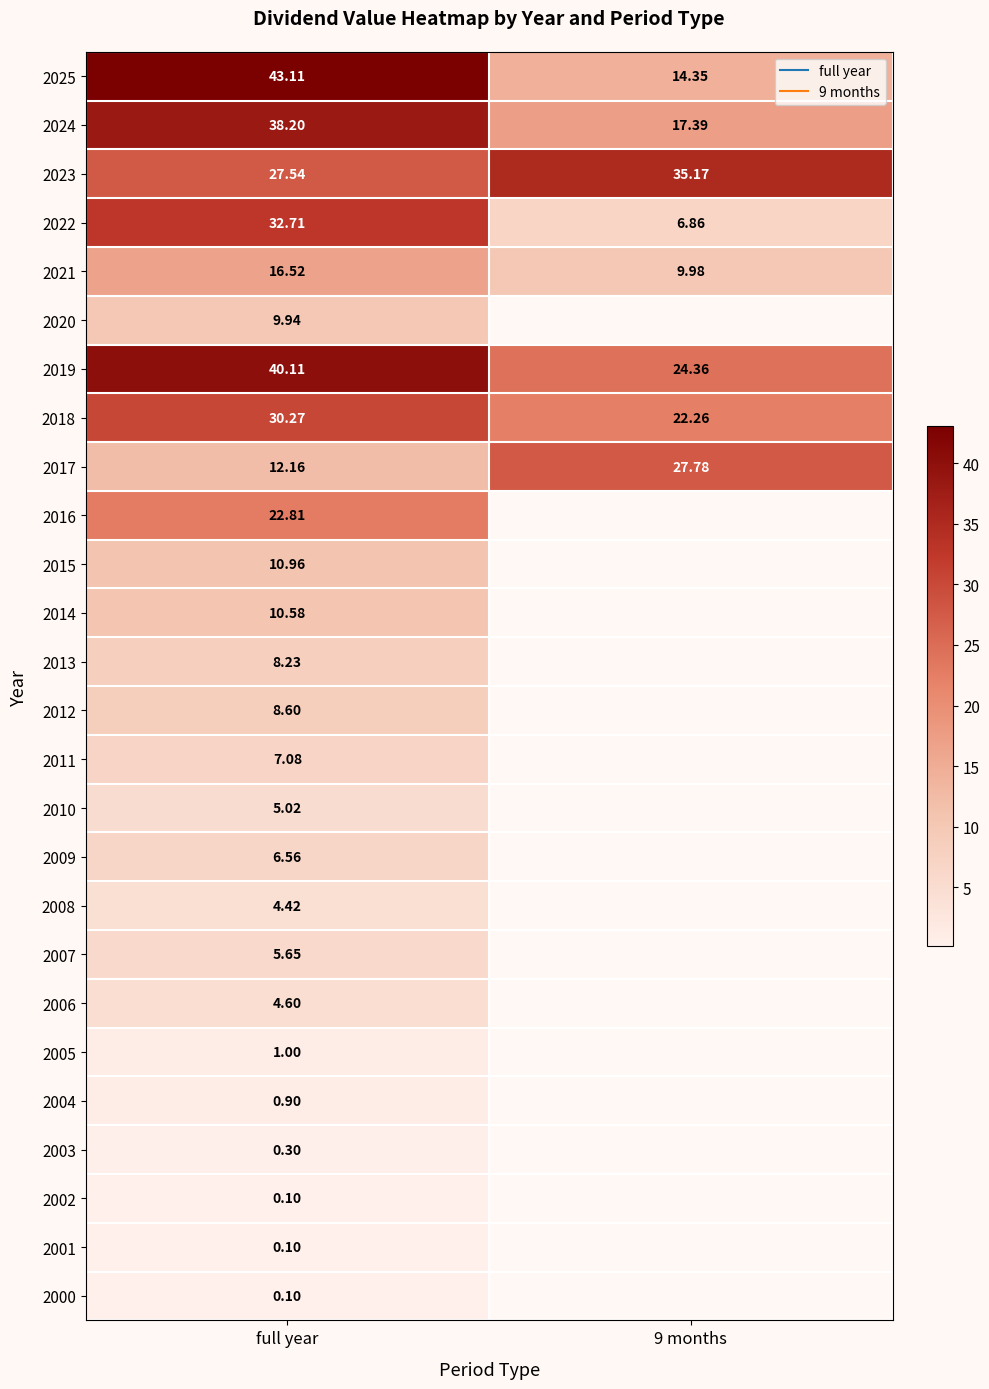

Is it true that 2021 equals 6.8 at full year?

False